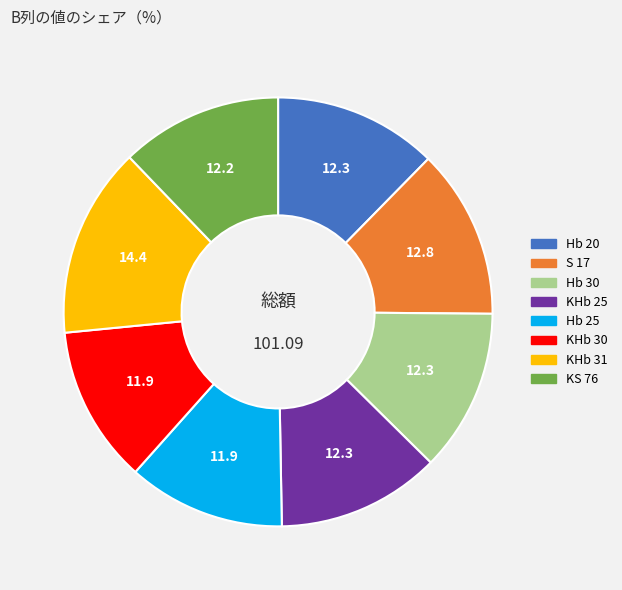

Do Hb 20 and Hb 25 together represent more than half of the pie?

No